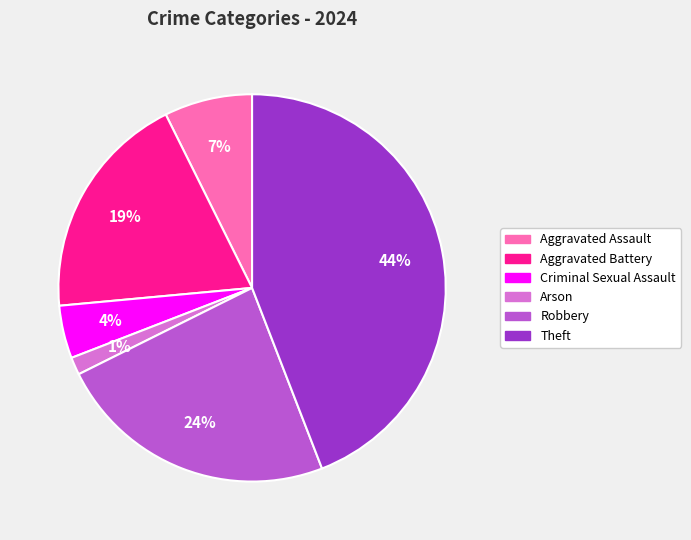

True or false: Robbery accounts for 17% of the total.

False